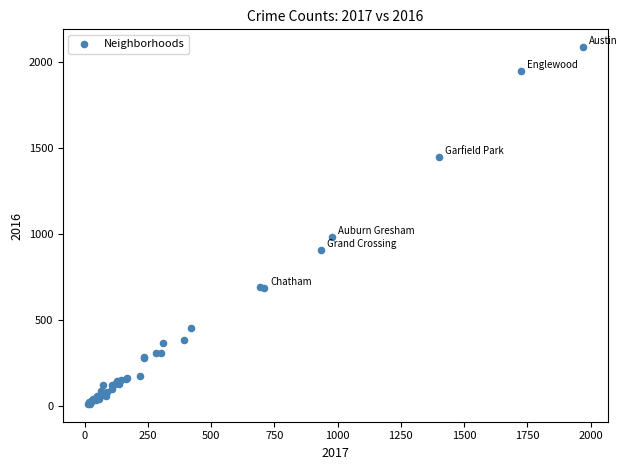

What Y value in the scatter plot is closest to 1048?

983